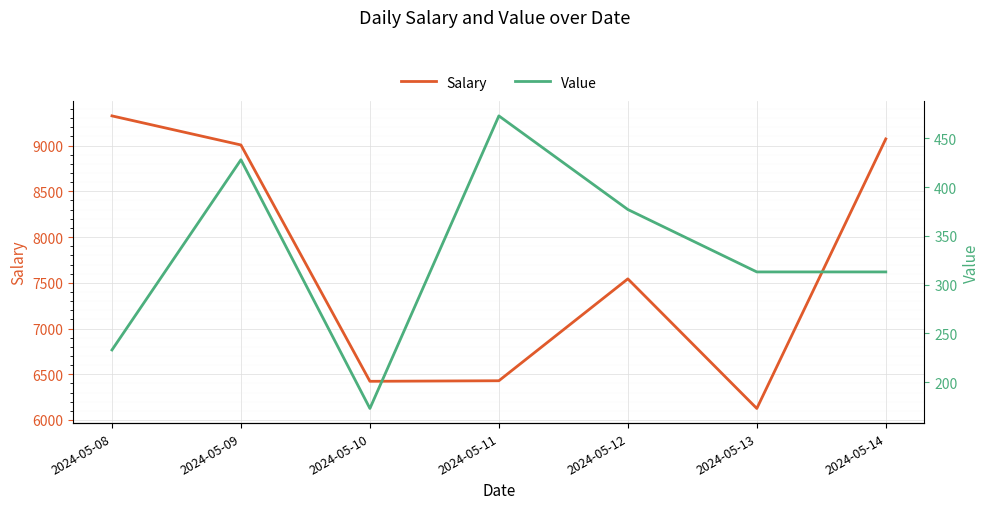

What is the minimum value shown in the chart?

173